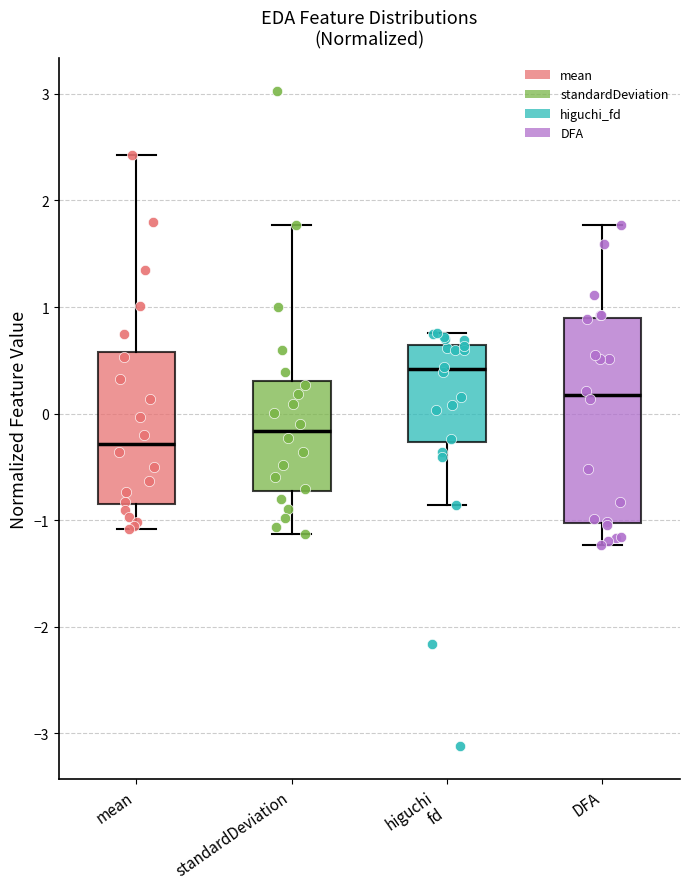

Reading left to right, read every box against the y-axis: the position of its median line, the range the box covers, and the ends of its whiskers. The values are not printed on the chart, so give them approximately, as read against the axis.

mean: median -0.3, box -0.8 to 0.6, whiskers -1.1 to 2.4
standardDeviation: median -0.2, box -0.7 to 0.3, whiskers -1.1 to 1.8
higuchi fd: median 0.4, box -0.3 to 0.6, whiskers -0.9 to 0.8
DFA: median 0.2, box -1.0 to 0.9, whiskers -1.2 to 1.8